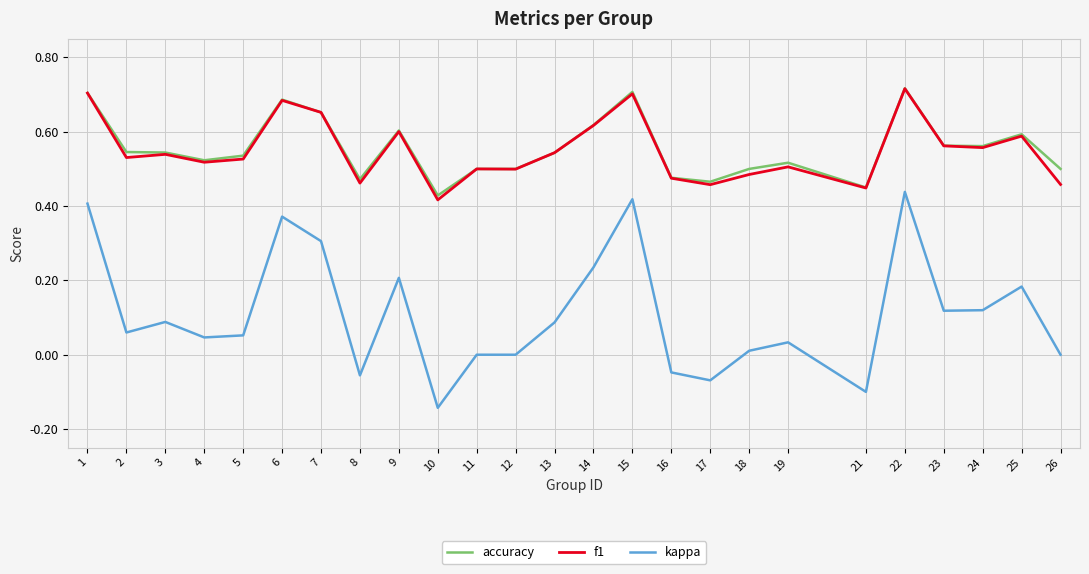

What is the difference between the maximum and minimum values in the f1 series?

0.3